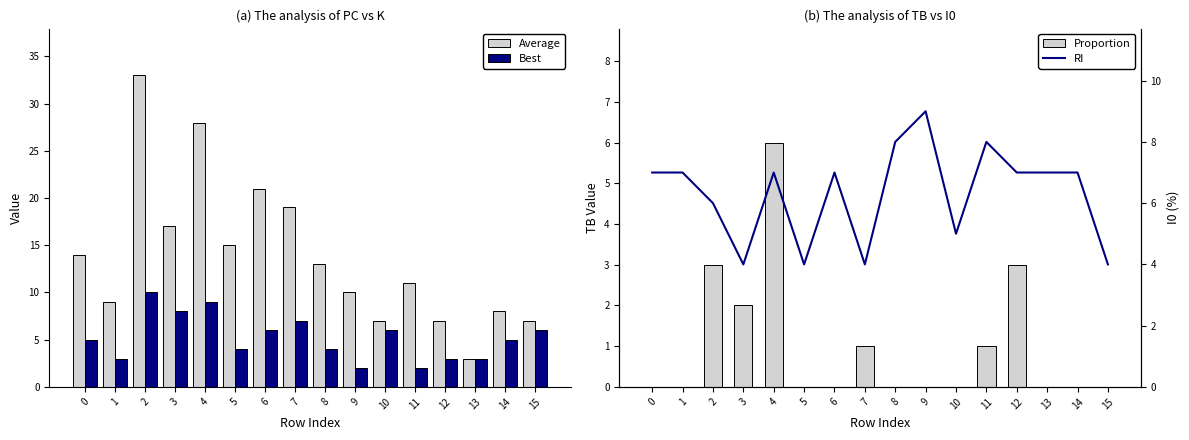

Reading left to right, list all the values displayed in this chart.

Average: 0=14	1=9	2=33	3=17	4=28	5=15	6=21	7=19	8=13	9=10	10=7	11=11	12=7	13=3	14=8	15=7
Best: 0=5	1=3	2=10	3=8	4=9	5=4	6=6	7=7	8=4	9=2	10=6	11=2	12=3	13=3	14=5	15=6
Proportion: 0=0	1=0	2=3	3=2	4=6	5=0	6=0	7=1	8=0	9=0	10=0	11=1	12=3	13=0	14=0	15=0
RI: 0=7	1=7	2=6	3=4	4=7	5=4	6=7	7=4	8=8	9=9	10=5	11=8	12=7	13=7	14=7	15=4